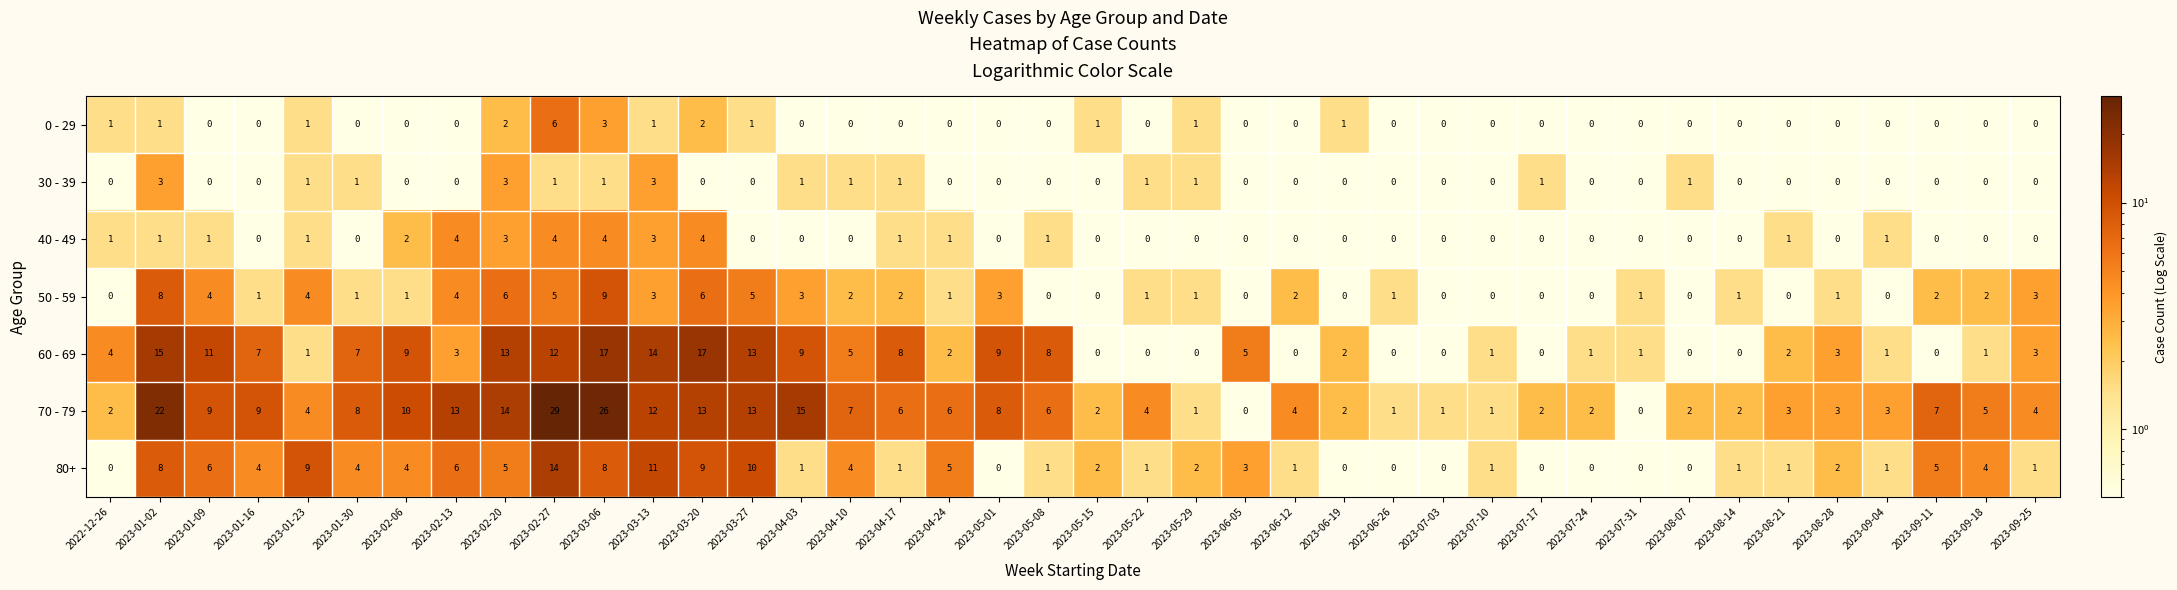

At which label does 80+ first exceed 2?

2023-01-02